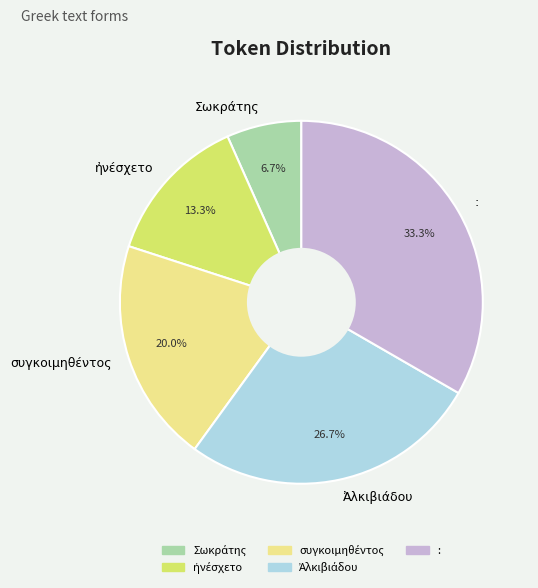

Which category has the biggest portion of the pie?

: